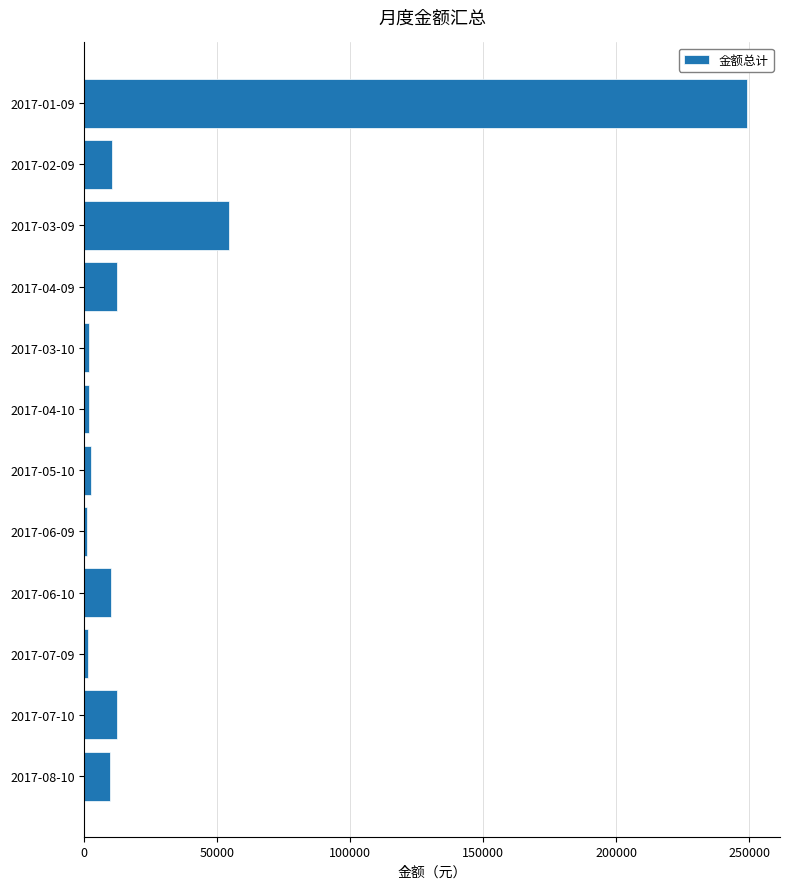

Where is the data nearest to the value 125150?

2017-03-09